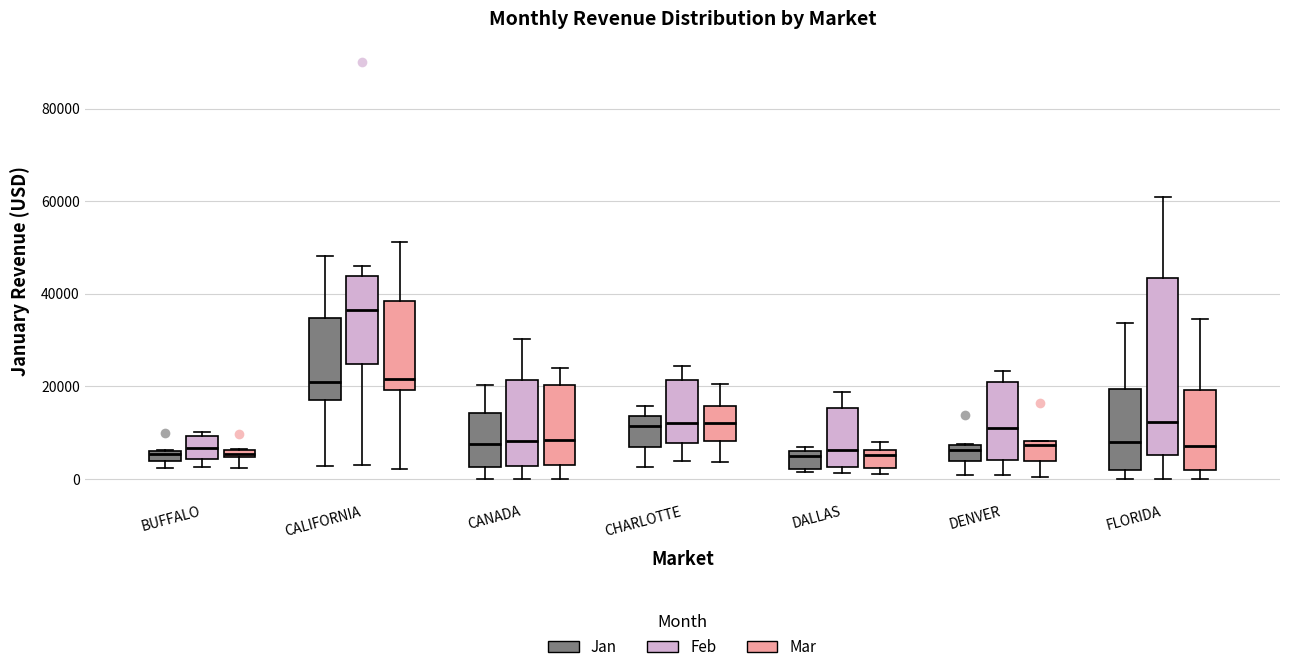

Which box has the highest median line?

CALIFORNIA (Feb)